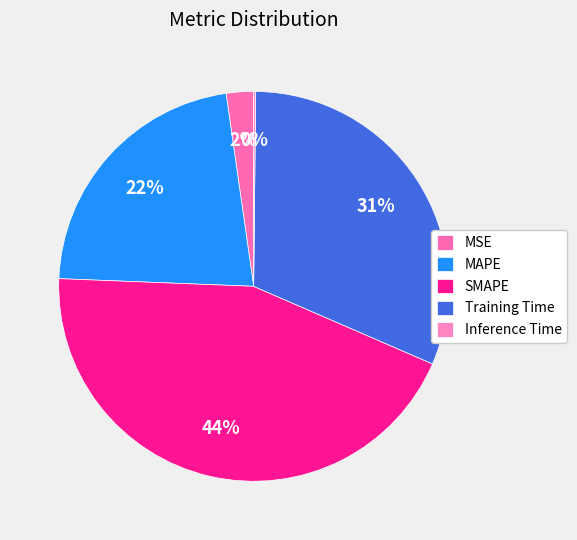

Is the sum of MSE and Training Time greater than half?

No